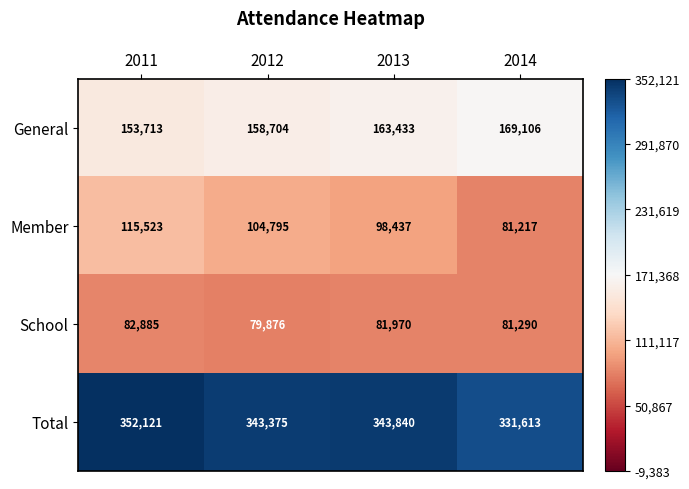

At 2011, list the series in order from smallest to largest.

School, Member, General, Total